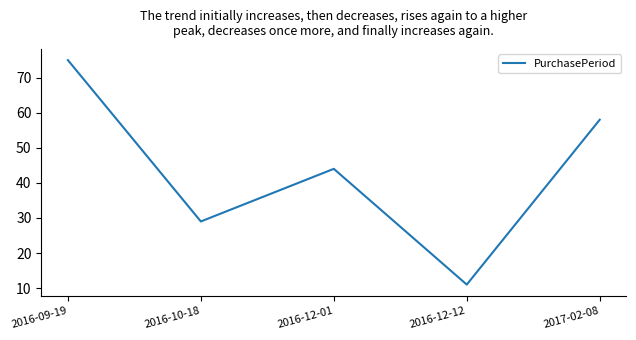

What is the maximum value shown in the chart?

75